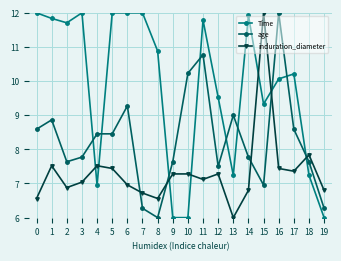

How many intersections are there between Time and age?

9